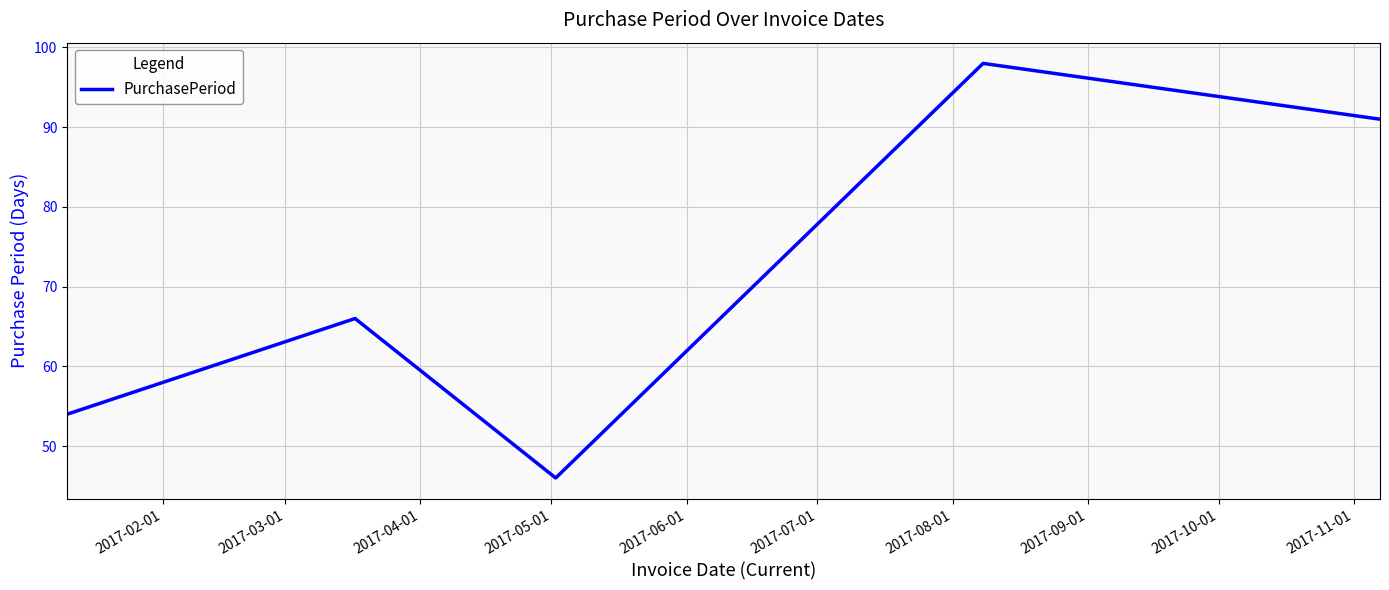

What is the maximum value shown in the chart?

98